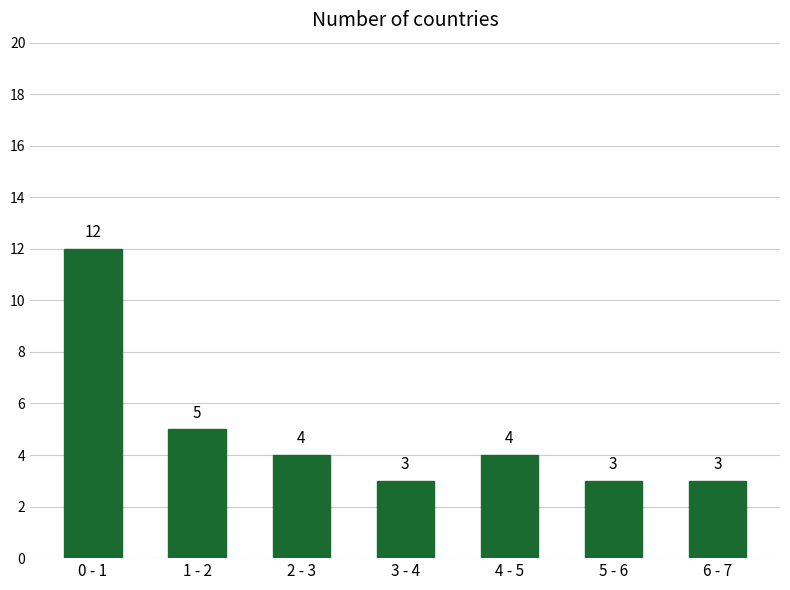

Reading left to right, list all the values displayed in this chart.

12	5	4	3	4	3	3